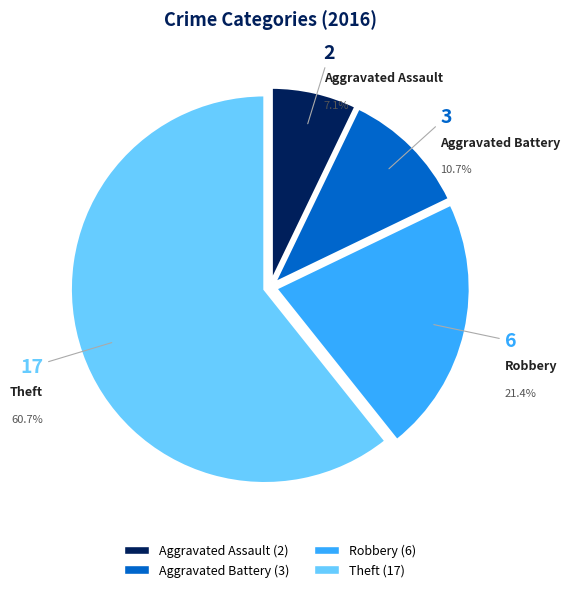

To the nearest percent, what is the difference between the largest and smallest slice percentages?

54%